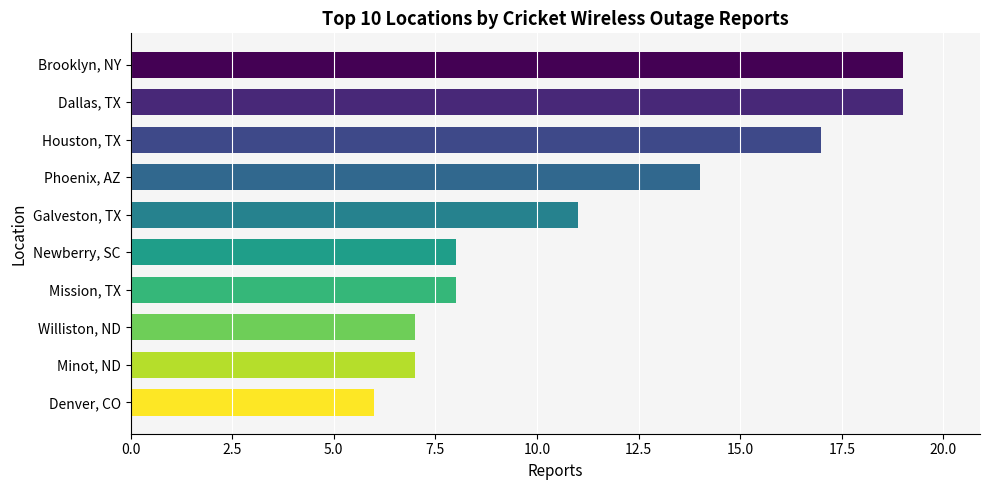

What is the maximum value shown in the chart?

19